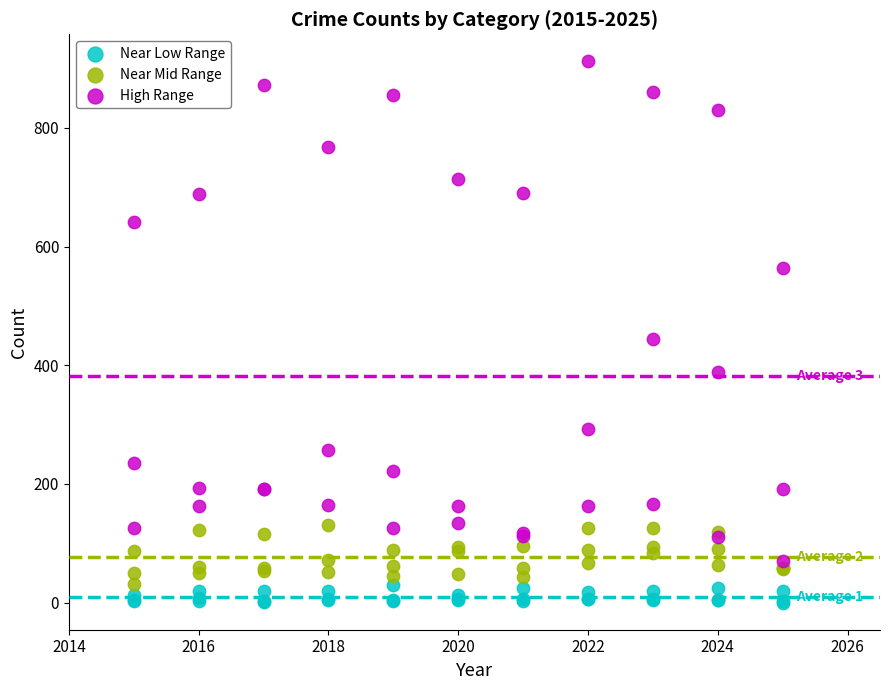

What is the X range (max minus min) for the scatter plot?

10